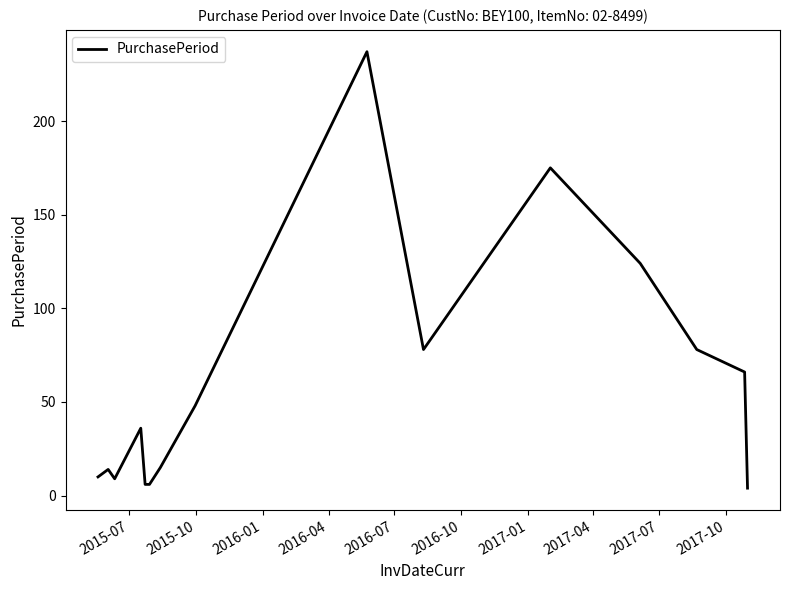

What is the greatest value displayed?

237